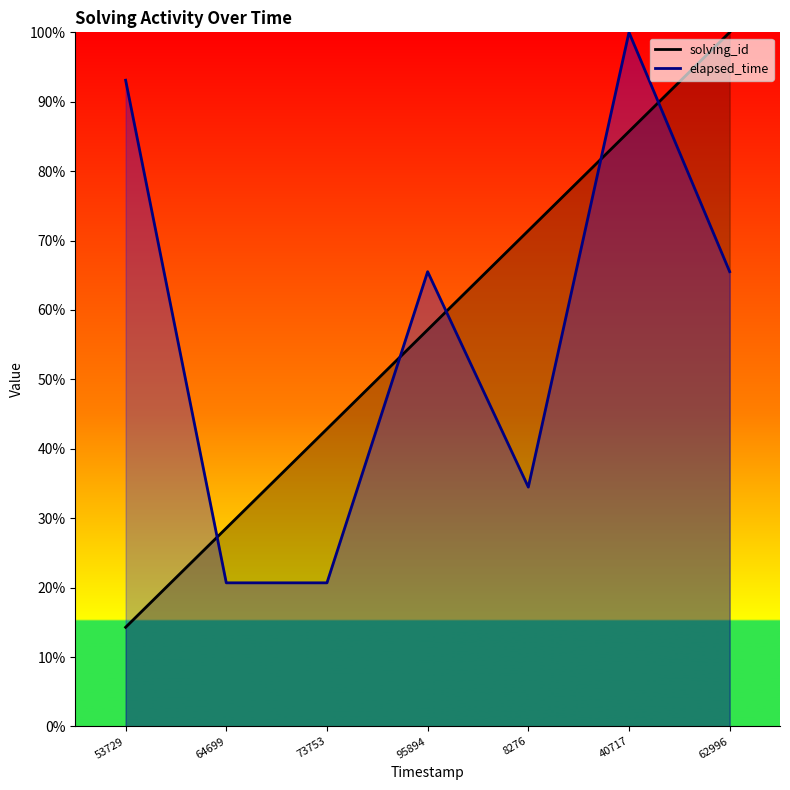

At which category does elapsed_time reach its first local valley?

8276